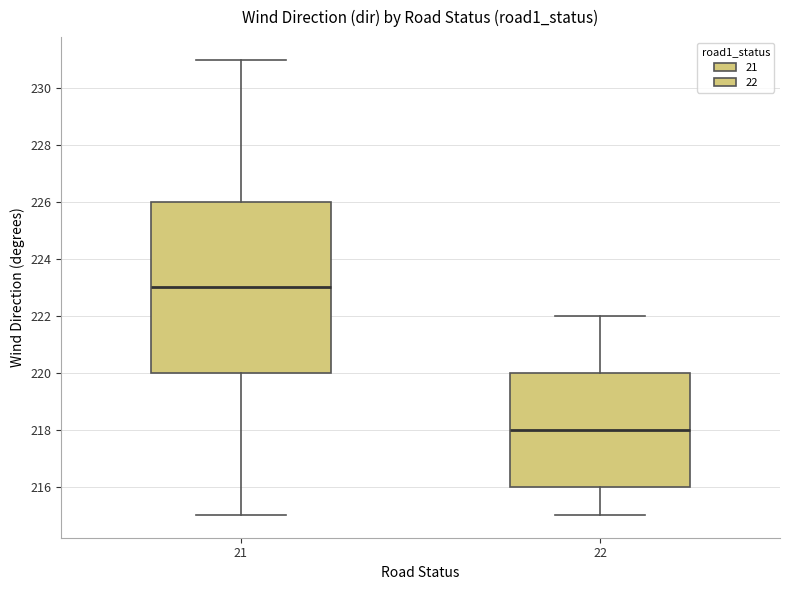

Where does the median line of the box at x = 21 sit on the y-axis? The values are not printed on the chart, so give them approximately, as read against the axis.

223